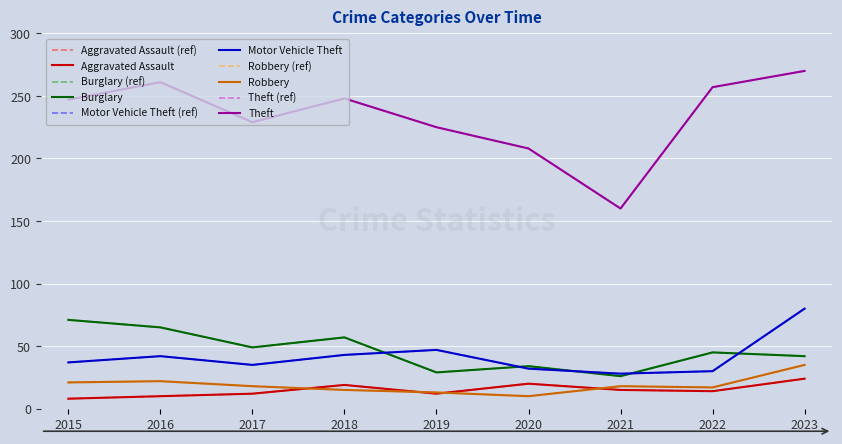

At how many categories does at least one series exceed 79?

9